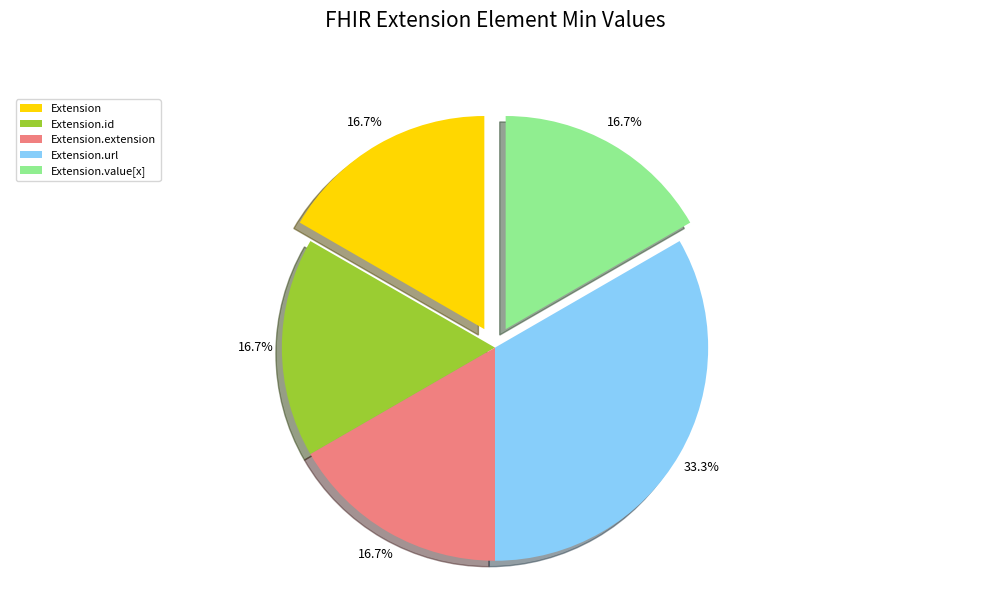

True or false: Extension.extension accounts for 10% of the total.

False